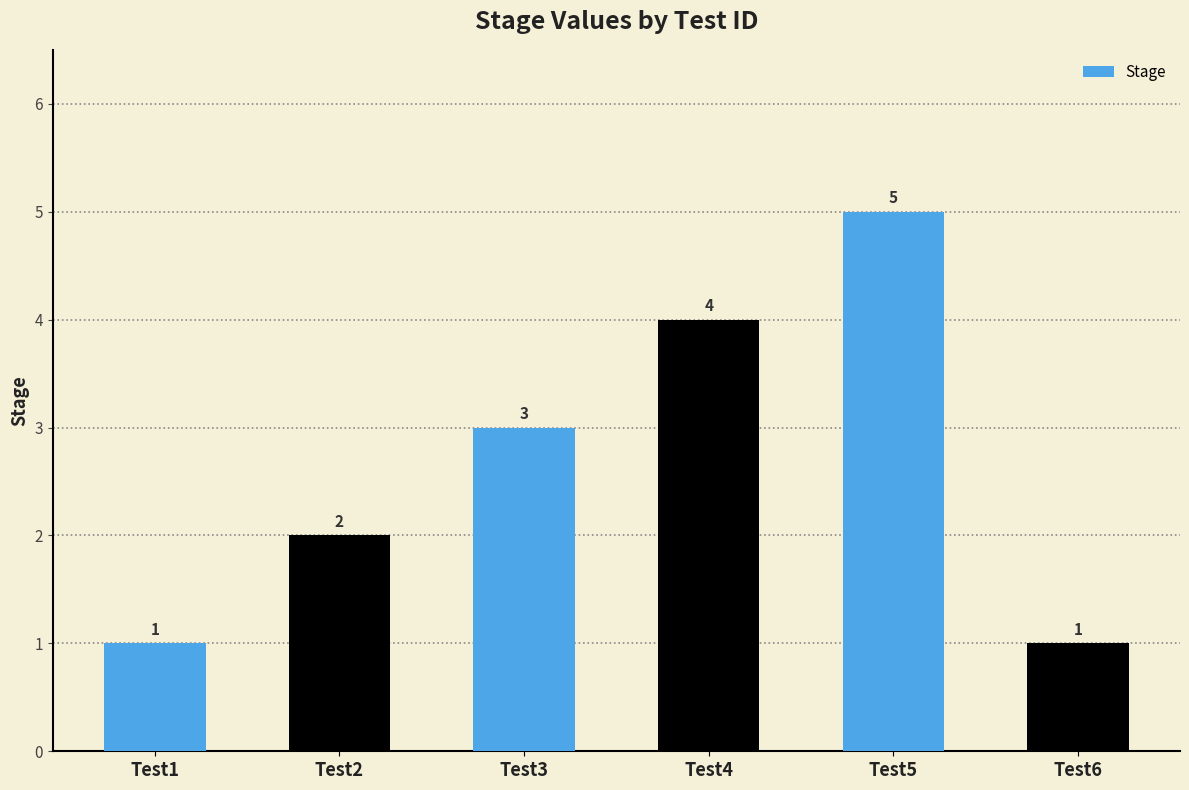

How many series are shown in this chart?

1